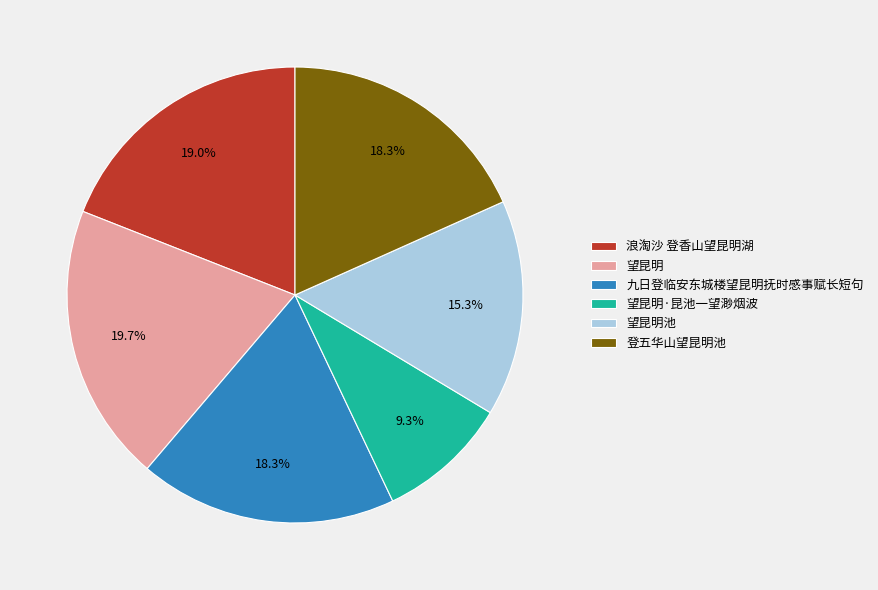

Between 登五华山望昆明池 and 望昆明·昆池一望渺烟波, which is larger?

登五华山望昆明池